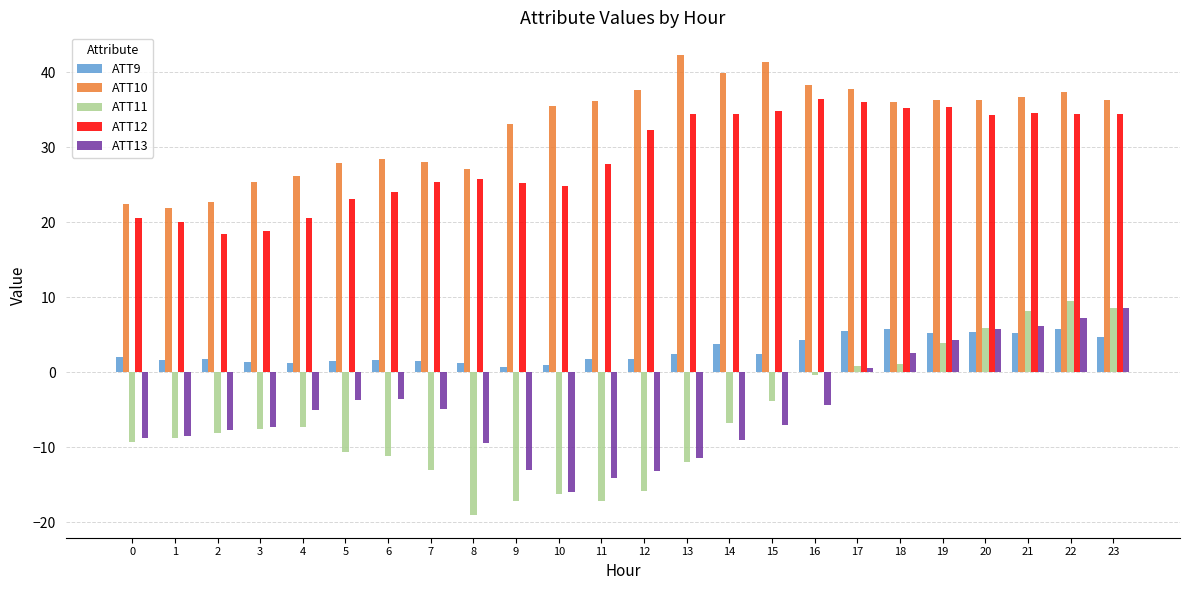

What is the minimum value for ATT13?

-16.0